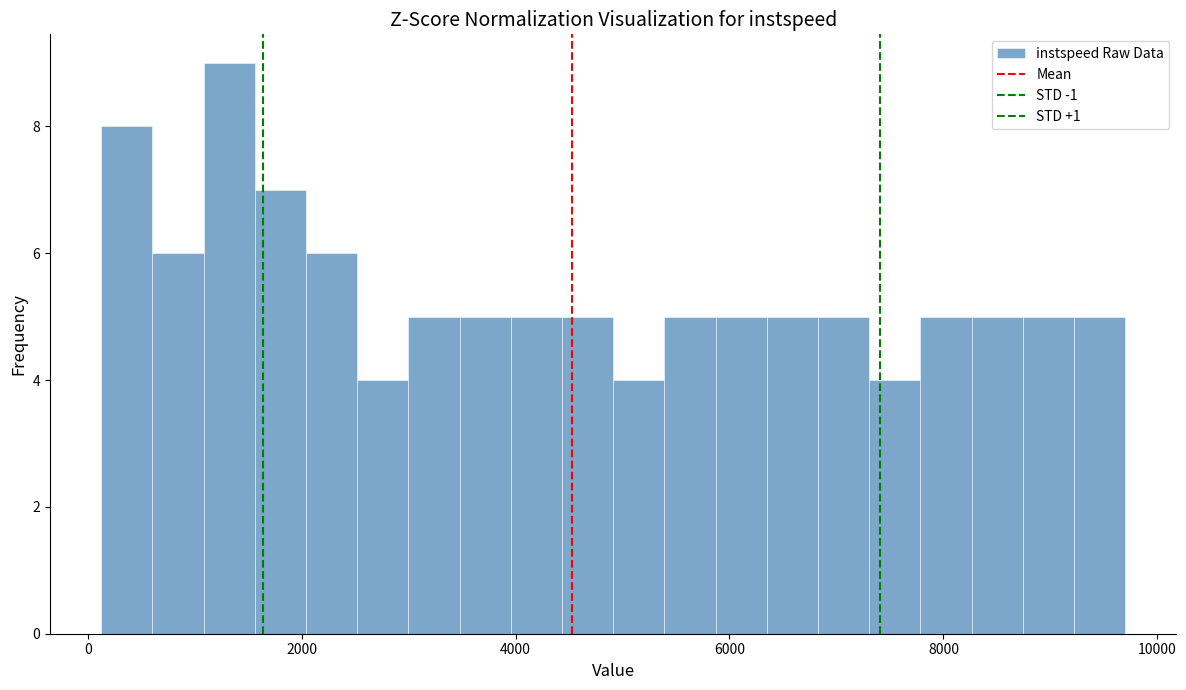

Read against the x-axis, roughly where is the centre of the tallest bar?

1400